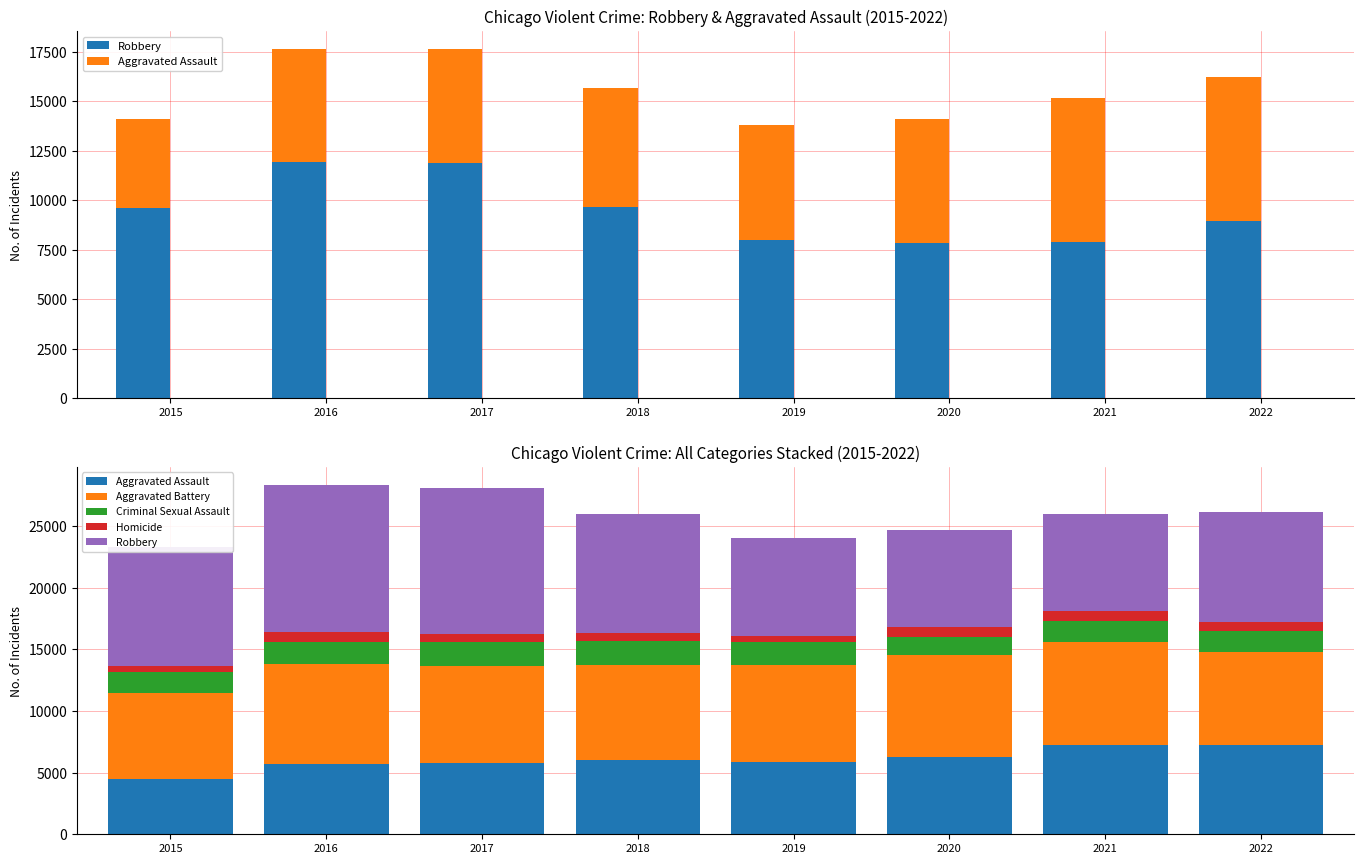

The value of Homicide at 2019 is 843. True or false?

False